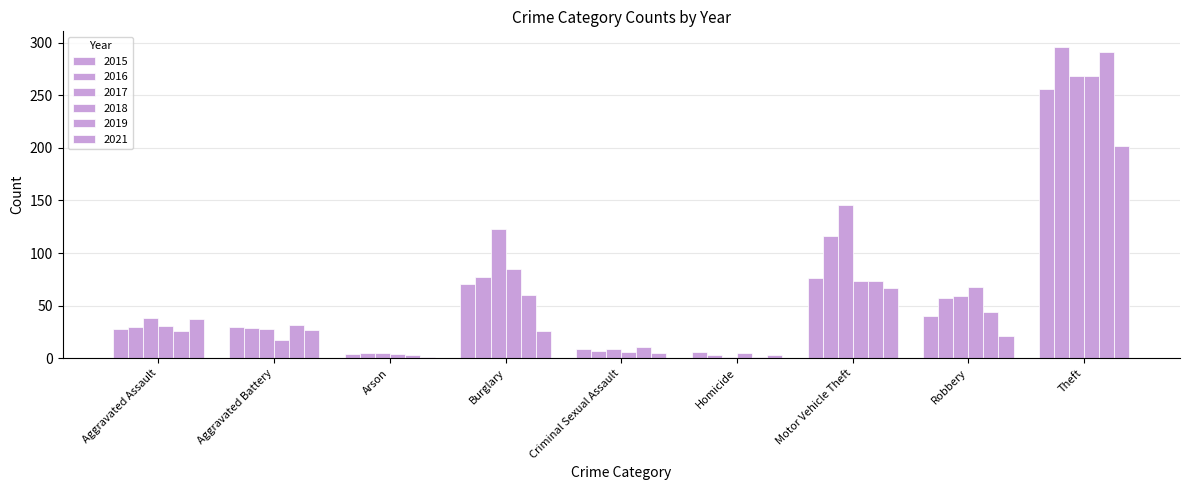

The 2017 series shows 5 at Arson. True or false?

True